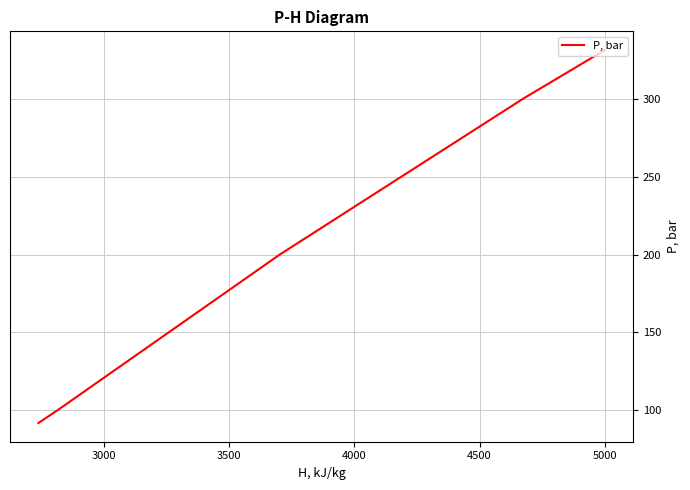

What is the smallest value displayed?

91.8